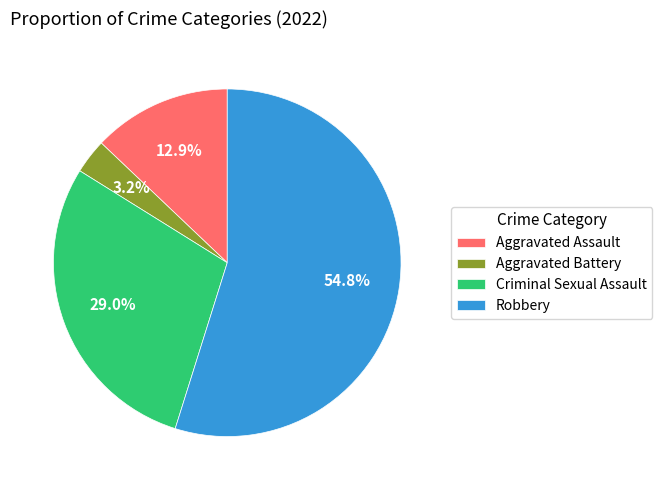

How many slices are in this pie chart?

4